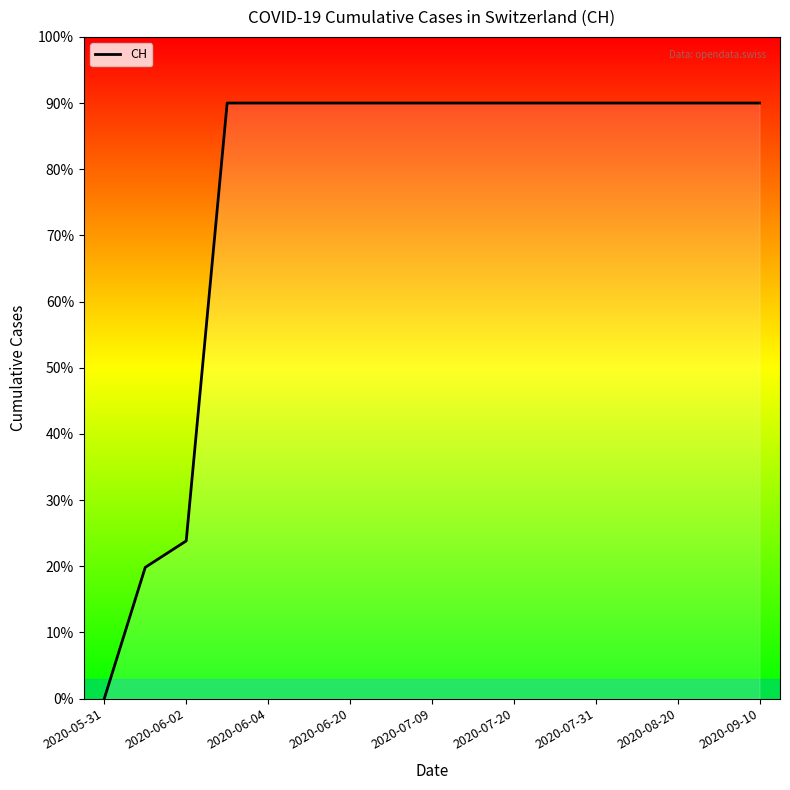

What is the maximum value shown in the chart?

90.0